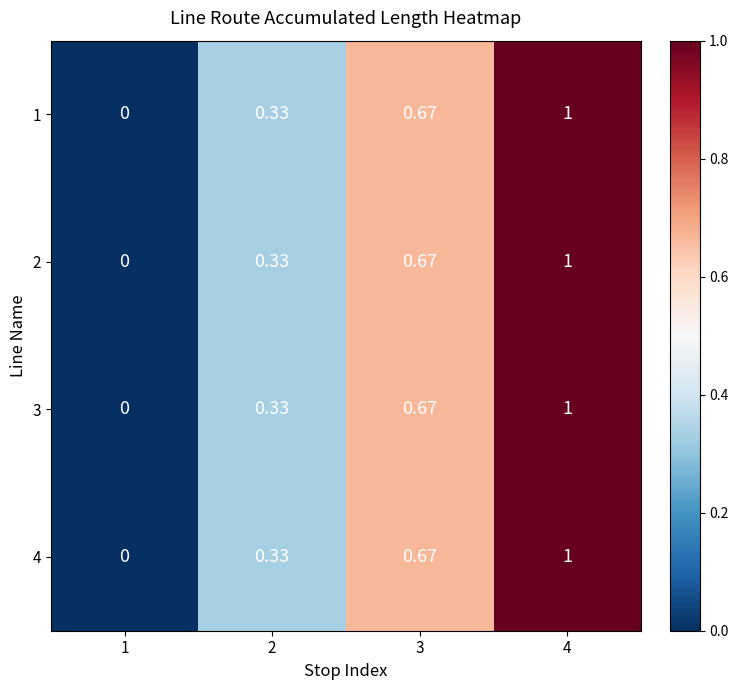

Is the value of 2 at 3 greater than the value of 3 at 1?

Yes